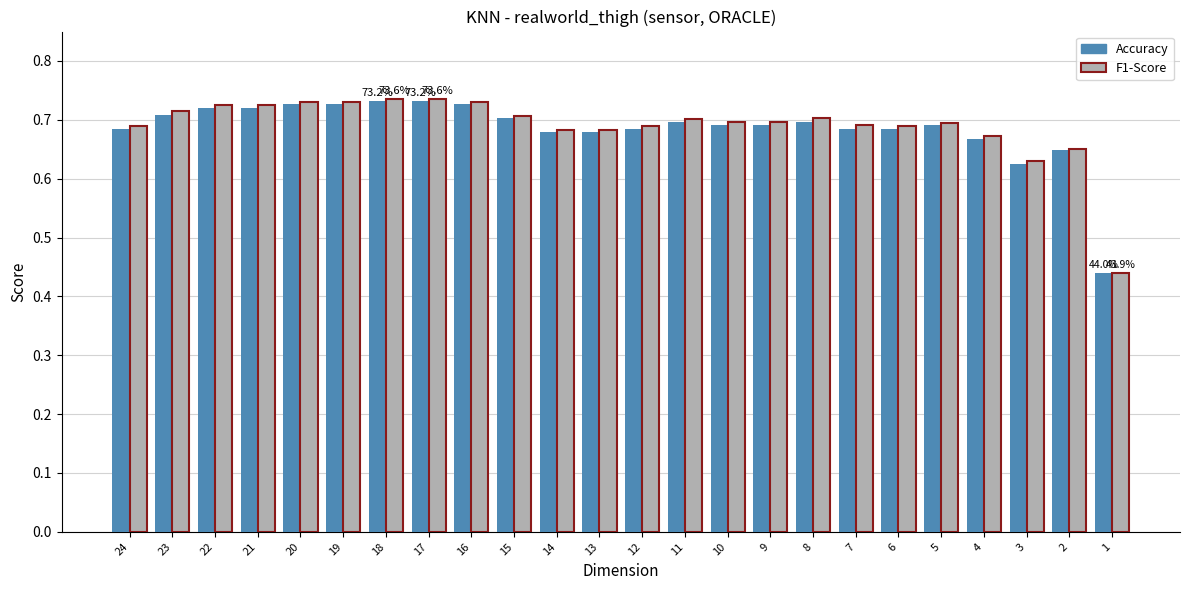

Which series has the widest spread of values?

F1-Score